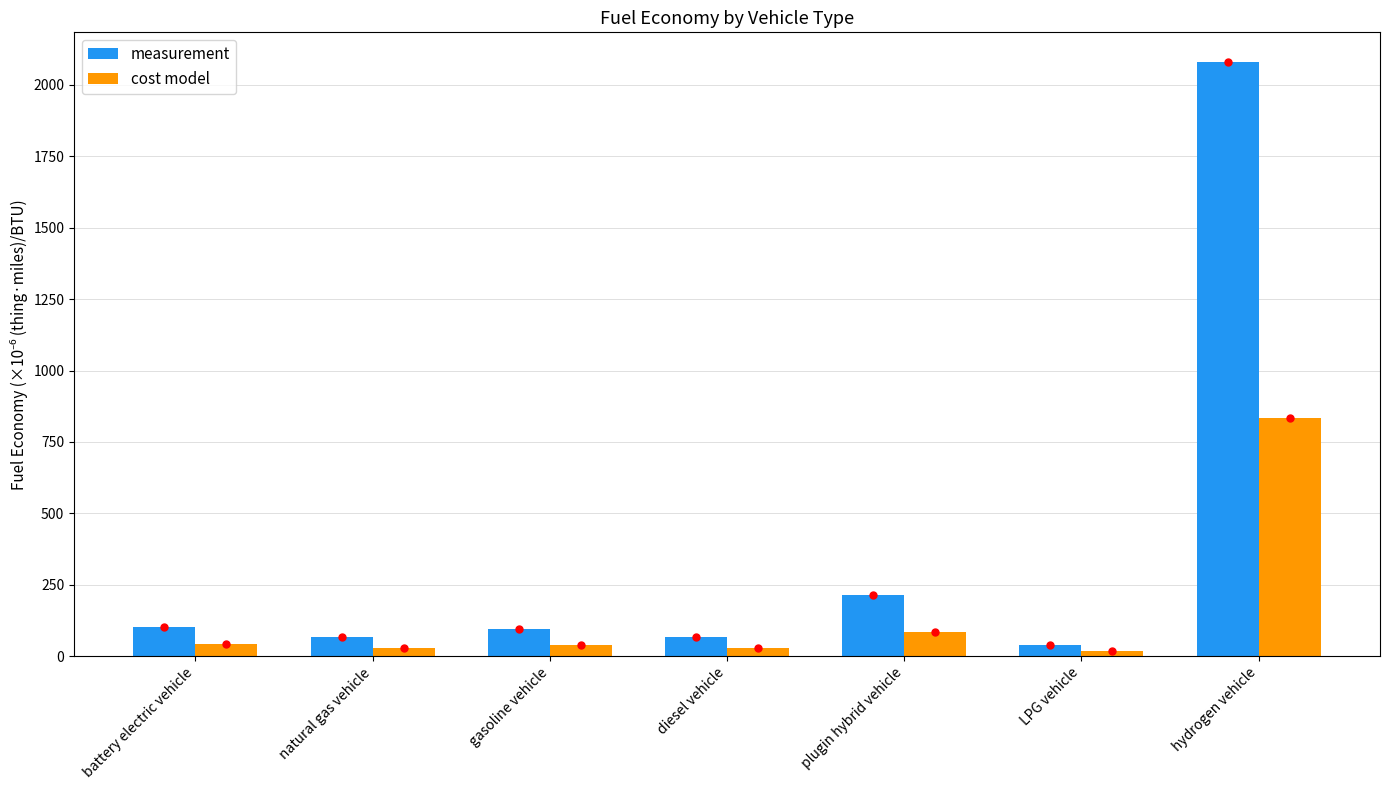

The value of measurement at hydrogen vehicle is 1398.4. True or false?

False